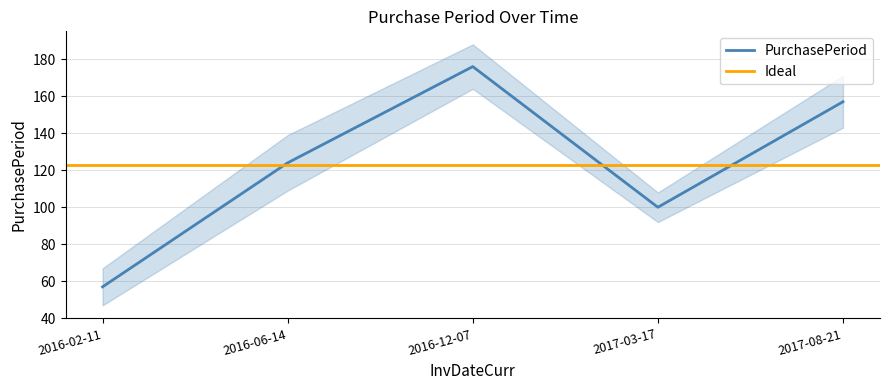

List the labels in order of value, largest first.

2016-12-07, 2017-08-21, 2016-06-14, 2017-03-17, 2016-02-11